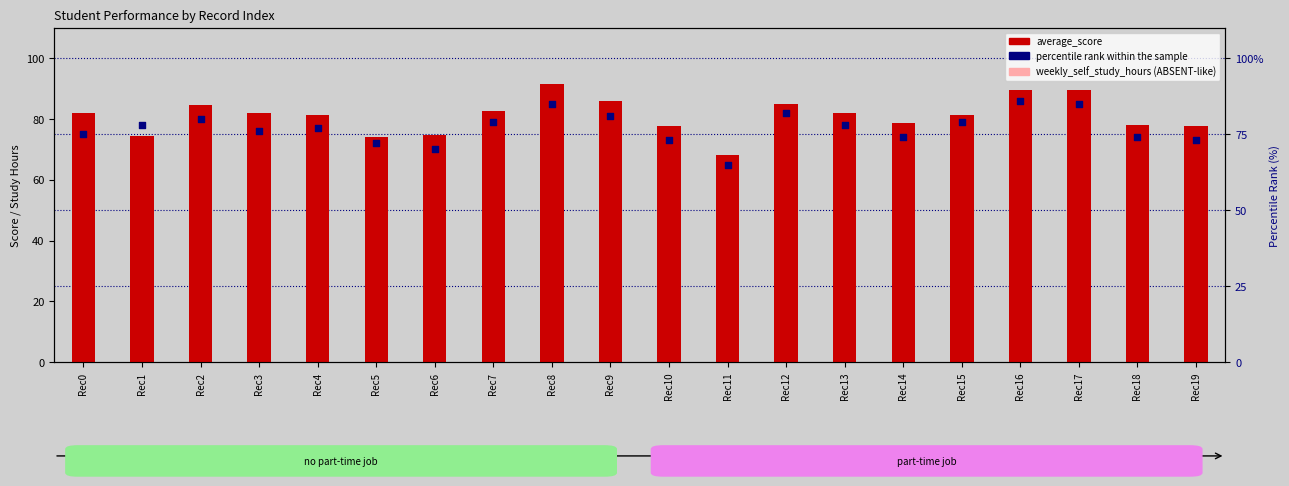

Which series has the largest Y range (max minus min)?

weekly_self_study_hours (ABSENT)